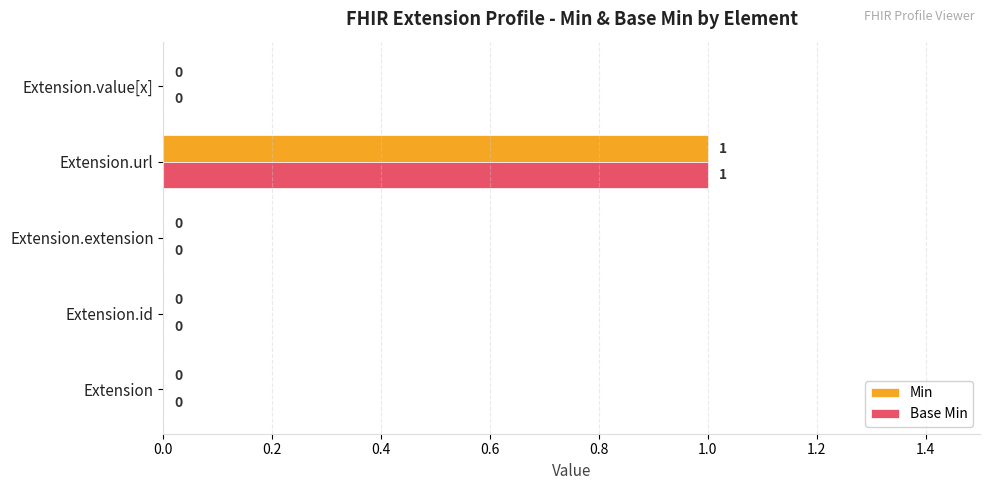

How many Base Min values are between 0 and 1?

5